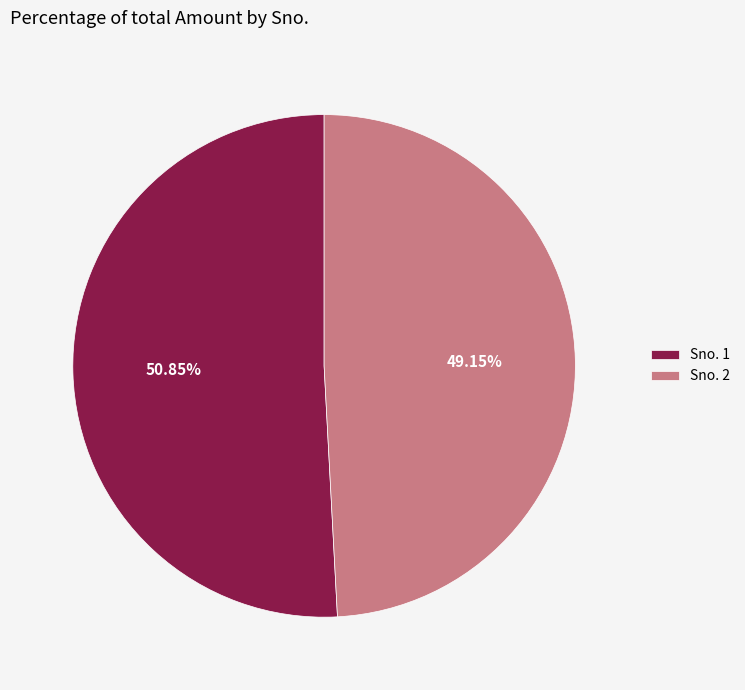

Does Sno. 2 represent more than half of the total?

No